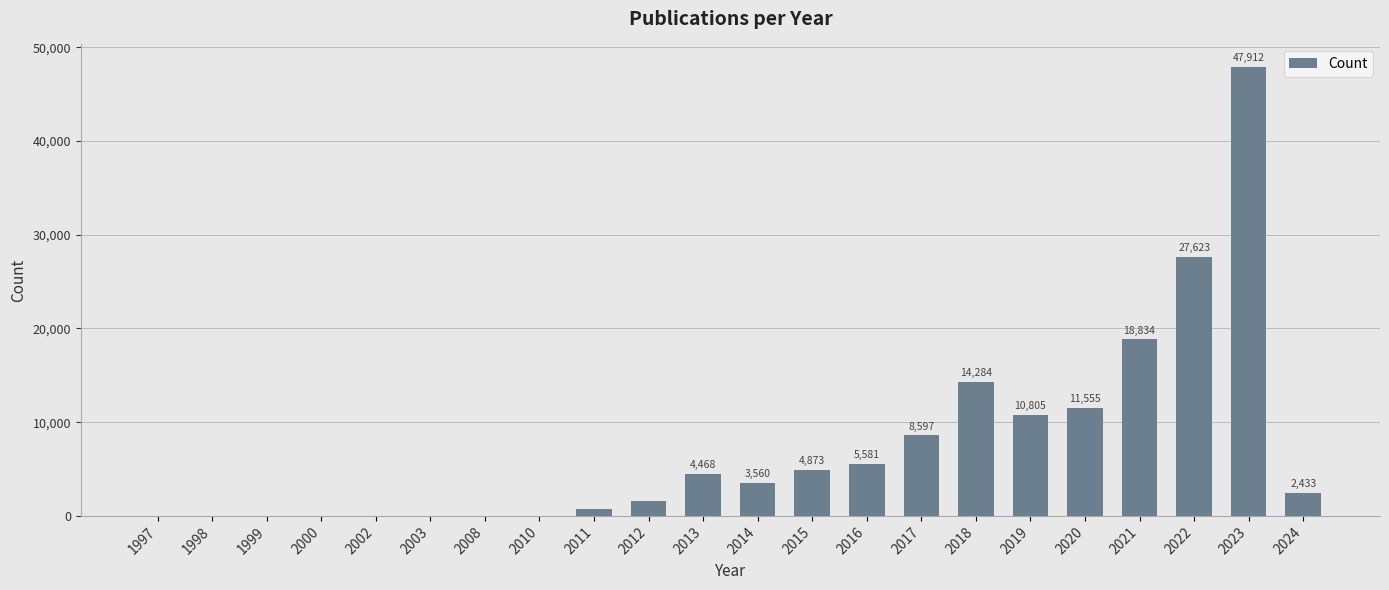

What is the sum of all values?

163003